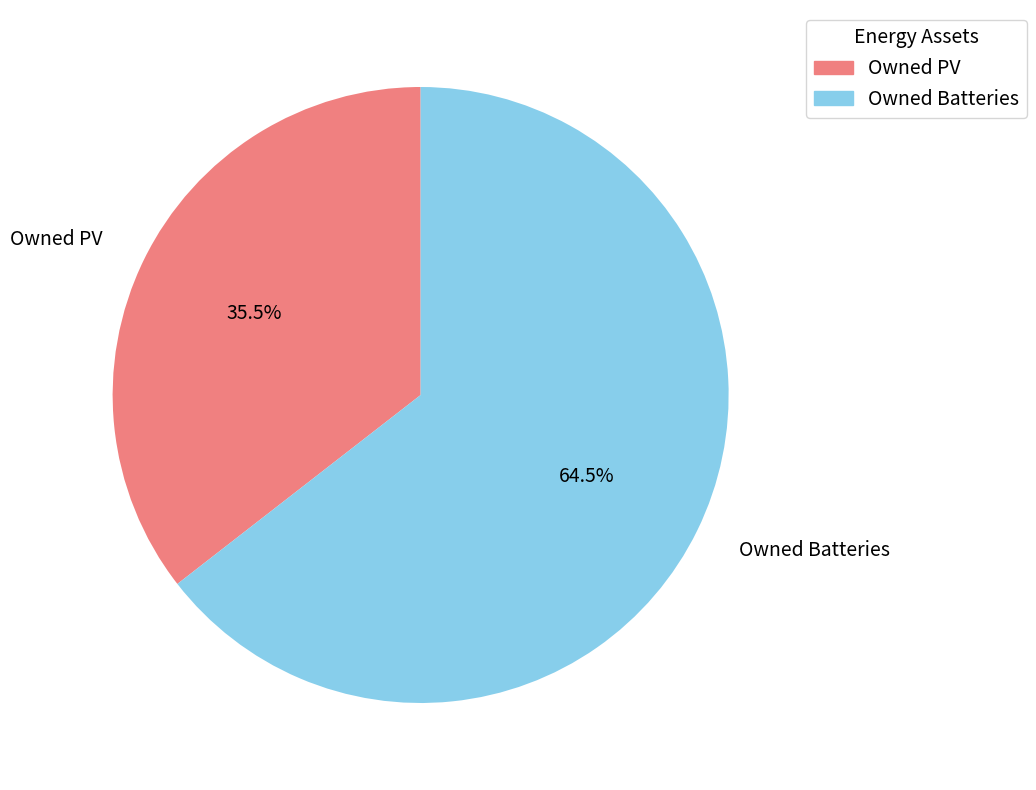

Count the number of slices in the pie.

2